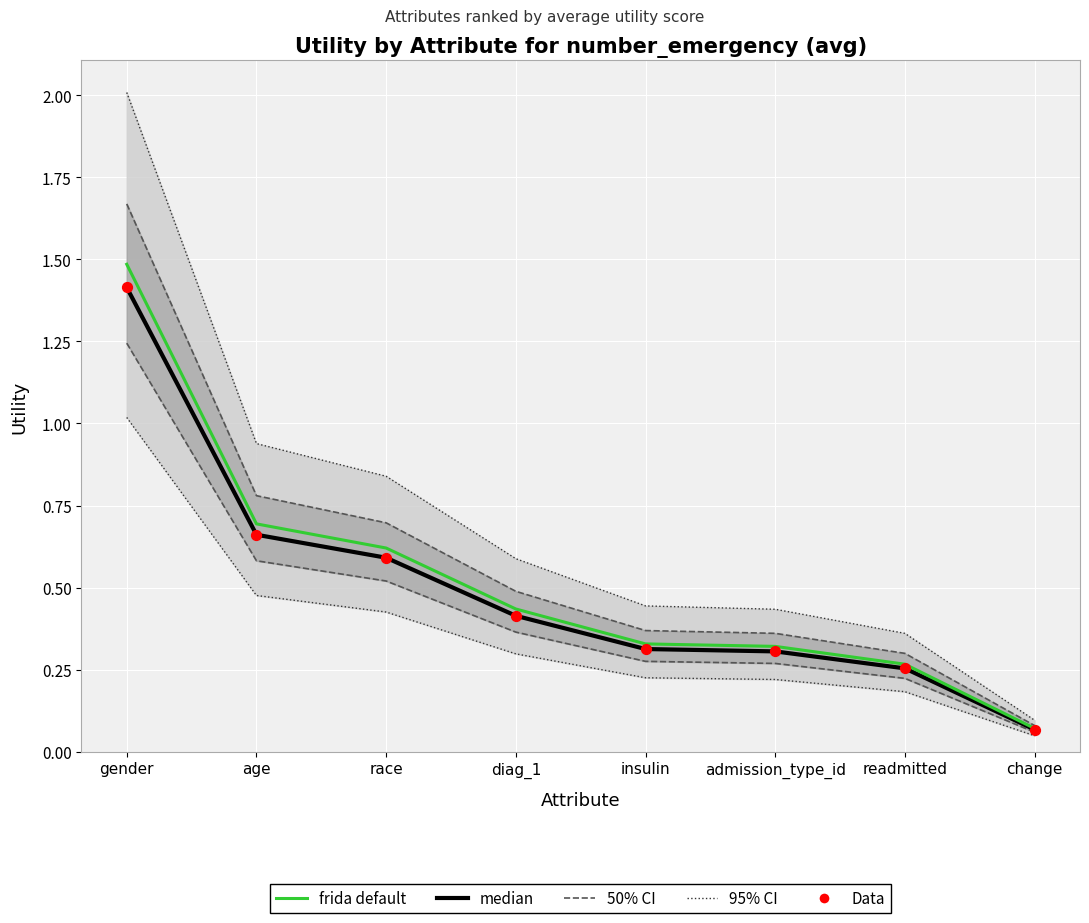

Which series reaches the maximum Y coordinate?

95% CI